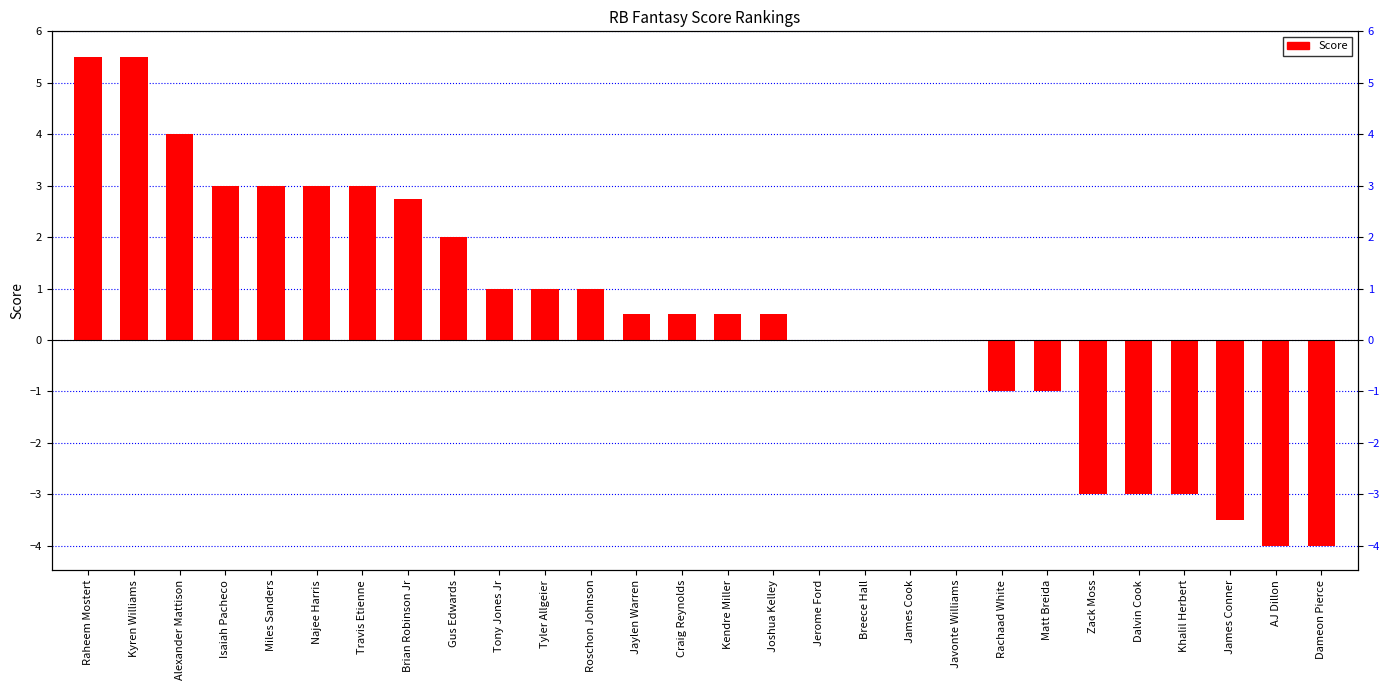

How many distinct data groups are displayed?

1